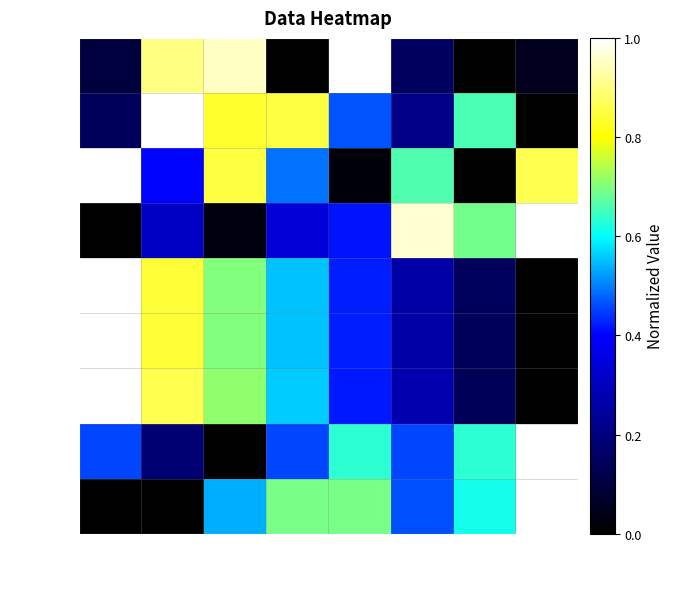

What is the difference between the maximum and minimum values in the row_4 series?

1.0